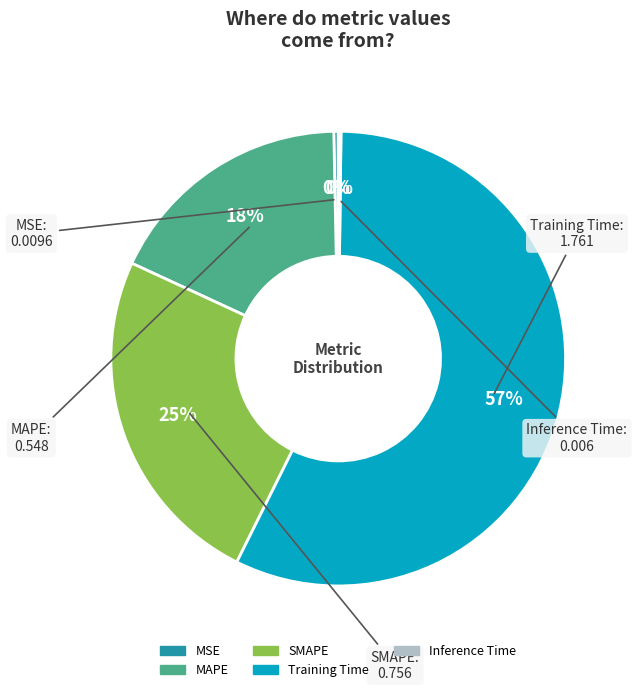

Do SMAPE and MSE together represent more than half of the pie?

No